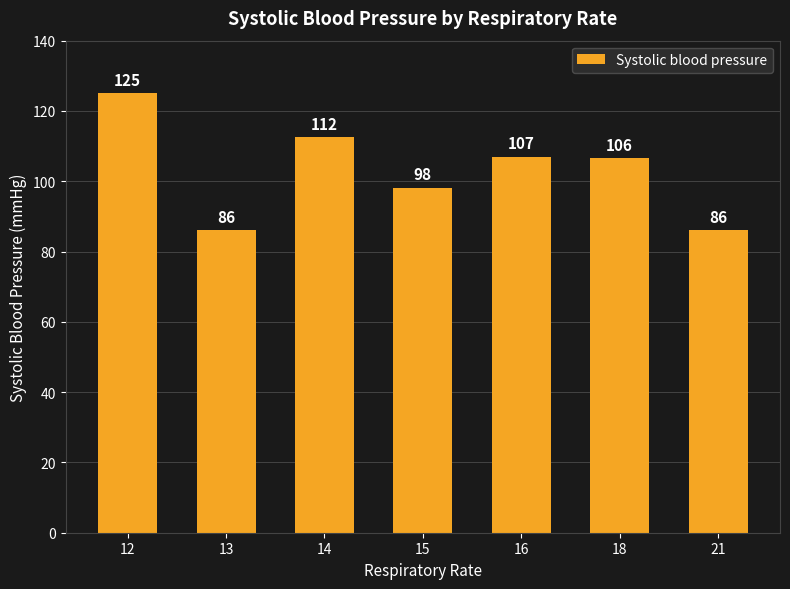

The value at 16 is 107.0. True or false?

True